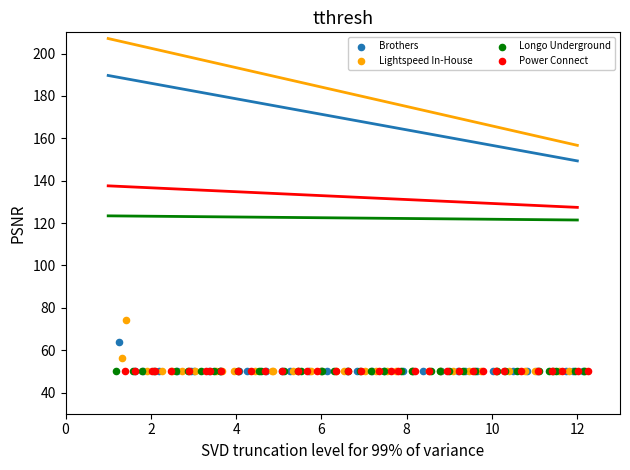

What are all the series names shown in the legend?

Brothers, Lightspeed In-House, Longo Underground, Power Connect